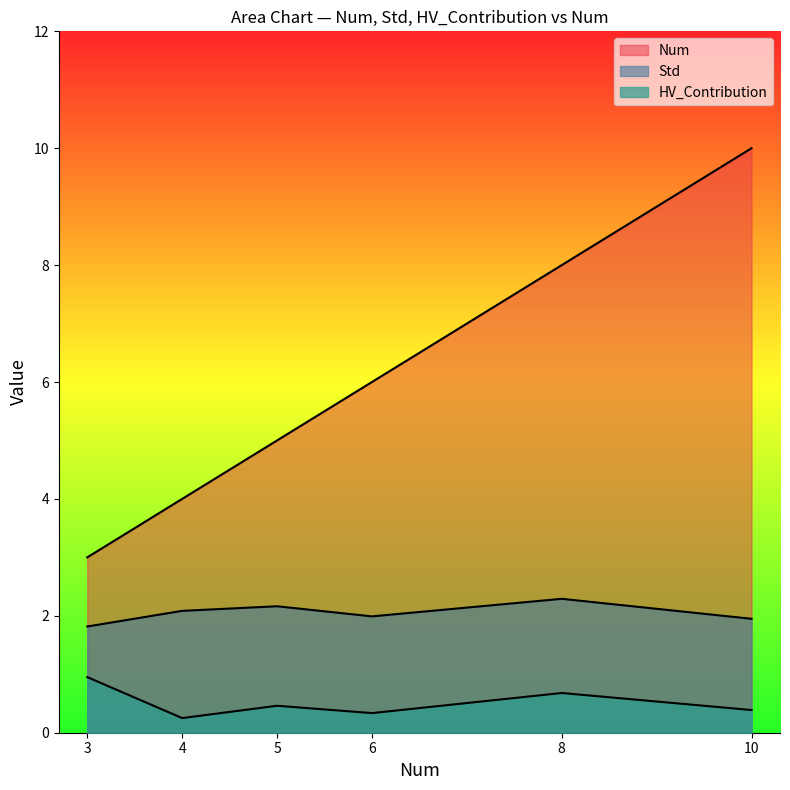

What is the sum of all Std values?

12.3